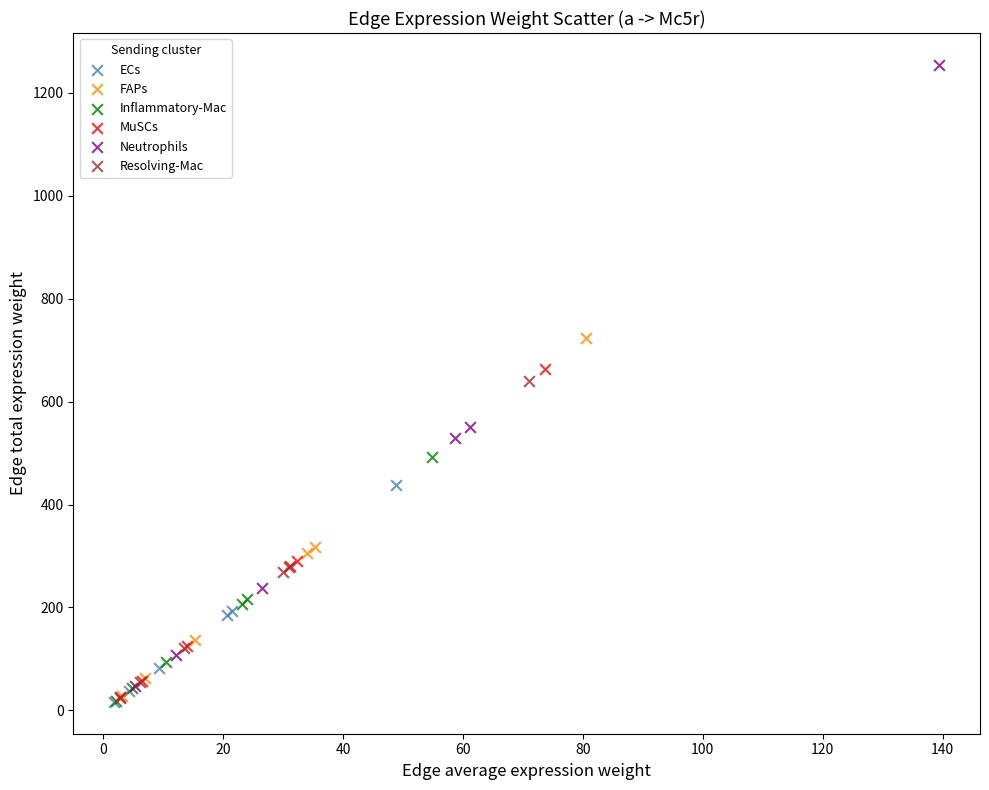

Which series has the widest spread of Y values?

Neutrophils